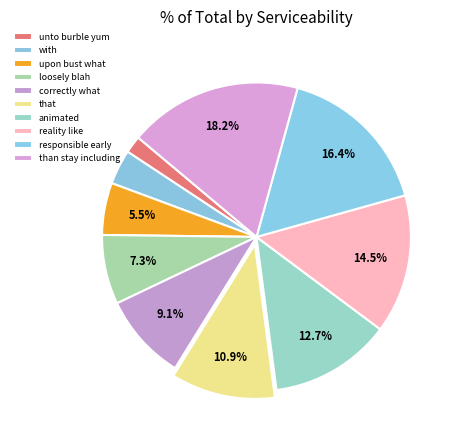

Count the number of slices in the pie.

10